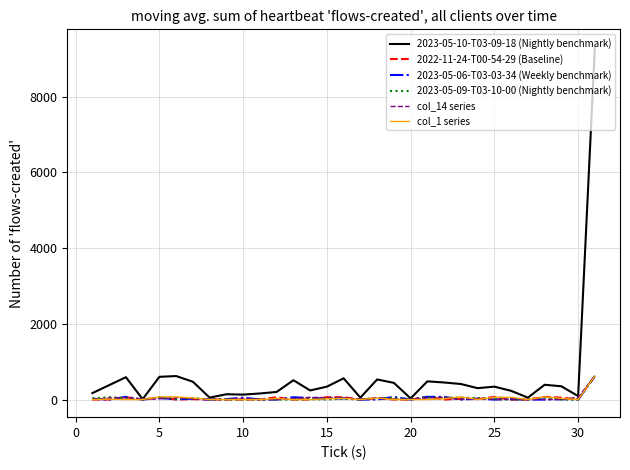

Which series has the widest spread of values?

2023-05-10-T03-09-18 (Nightly benchmark)